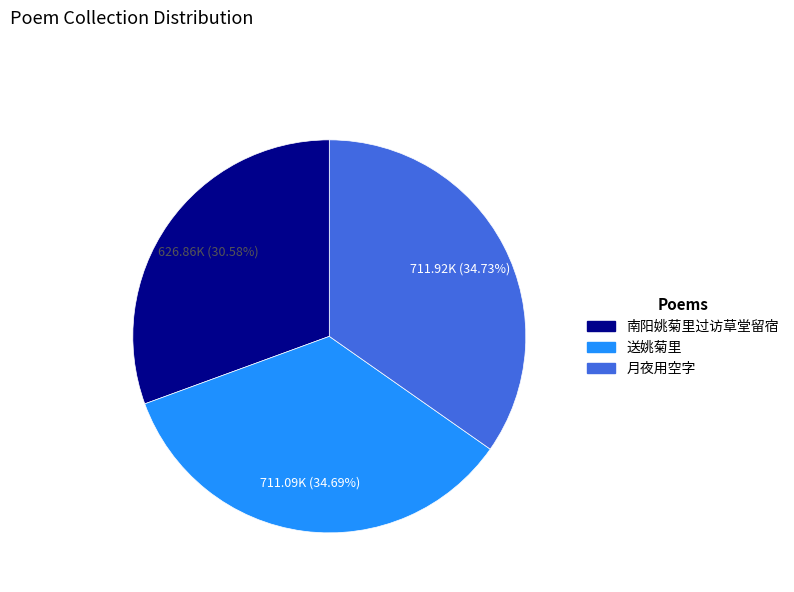

Count the number of slices in the pie.

3